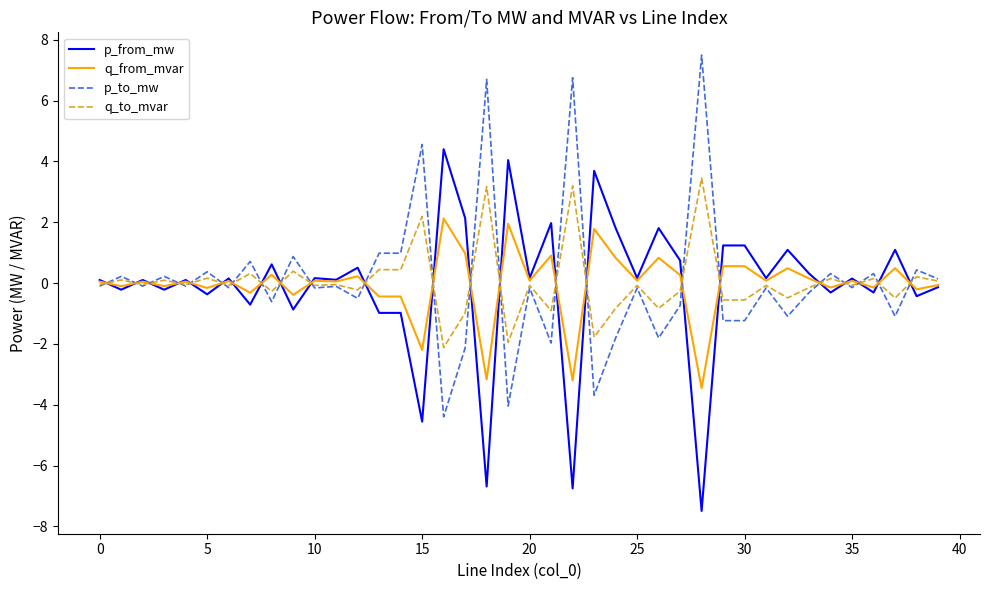

What is the highest value of the q_from_mvar series?

2.1